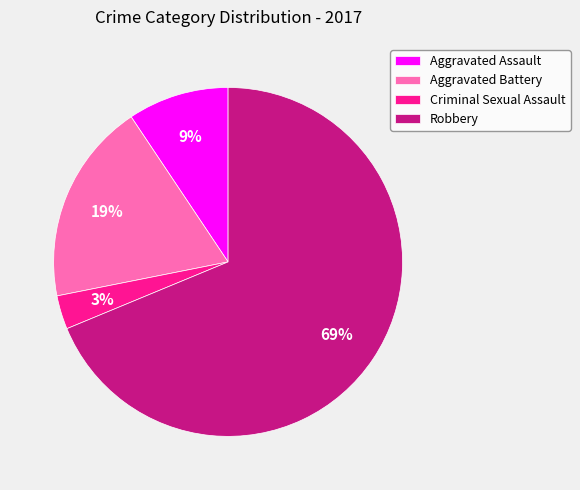

To the nearest percent, what is the combined percentage of Robbery and Aggravated Assault?

78%